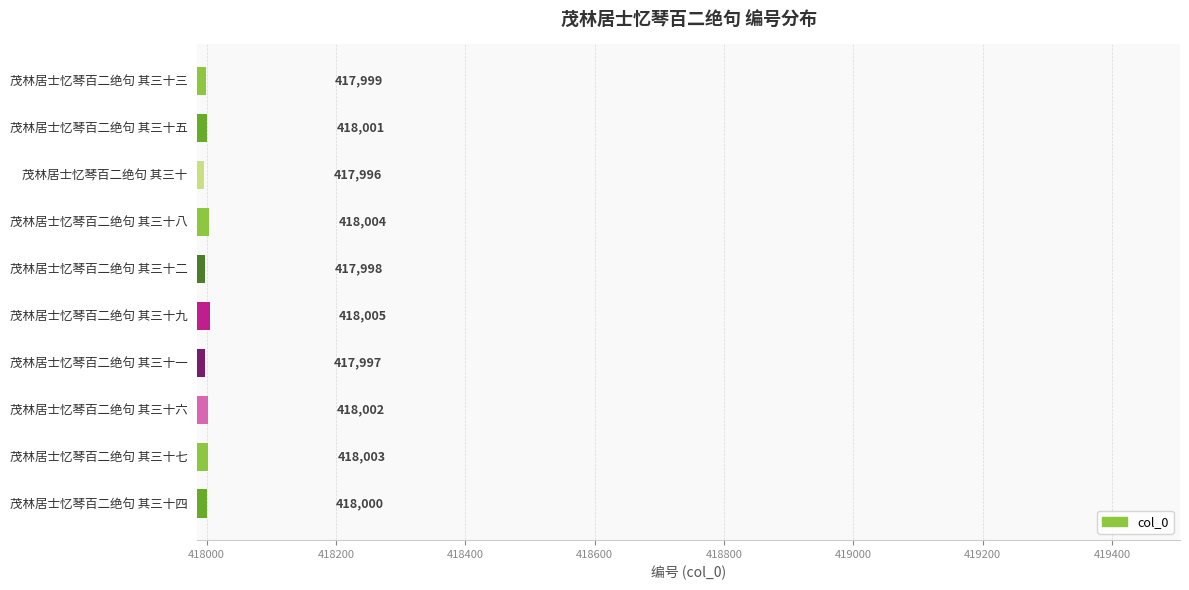

At which category does the chart reach its minimum across all series?

茂林居士忆琴百二绝句 其三十